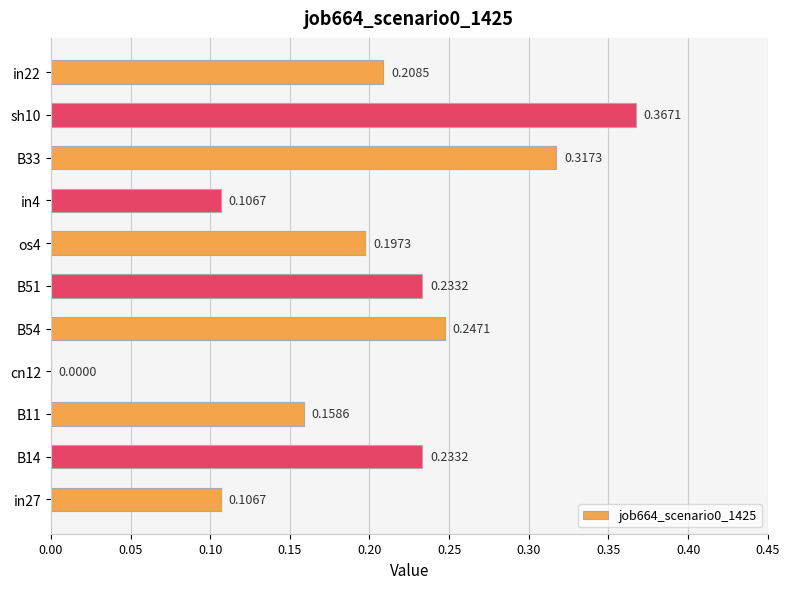

Which has a higher value, B51 or in22?

B51